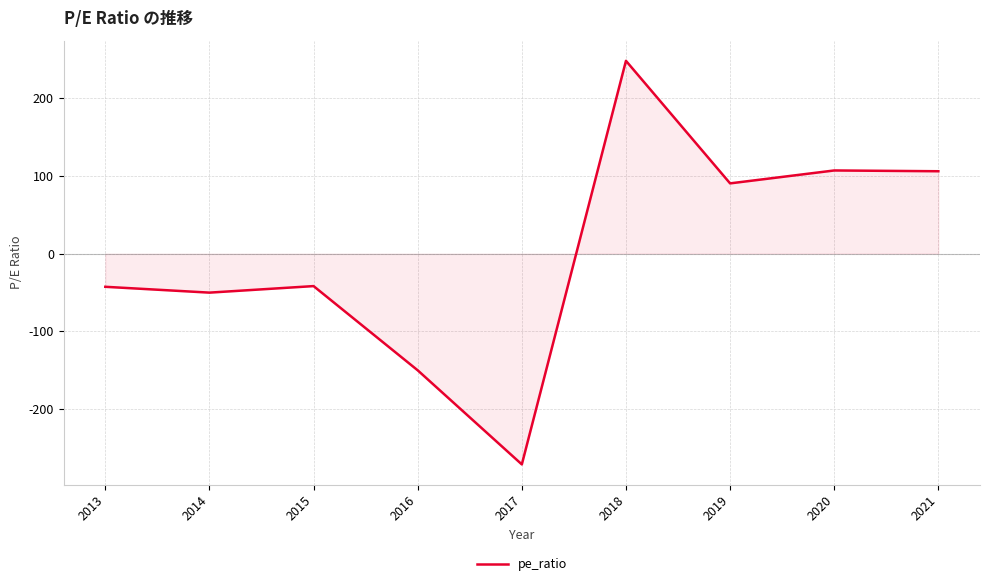

The value at 2020 is 143.4. True or false?

False